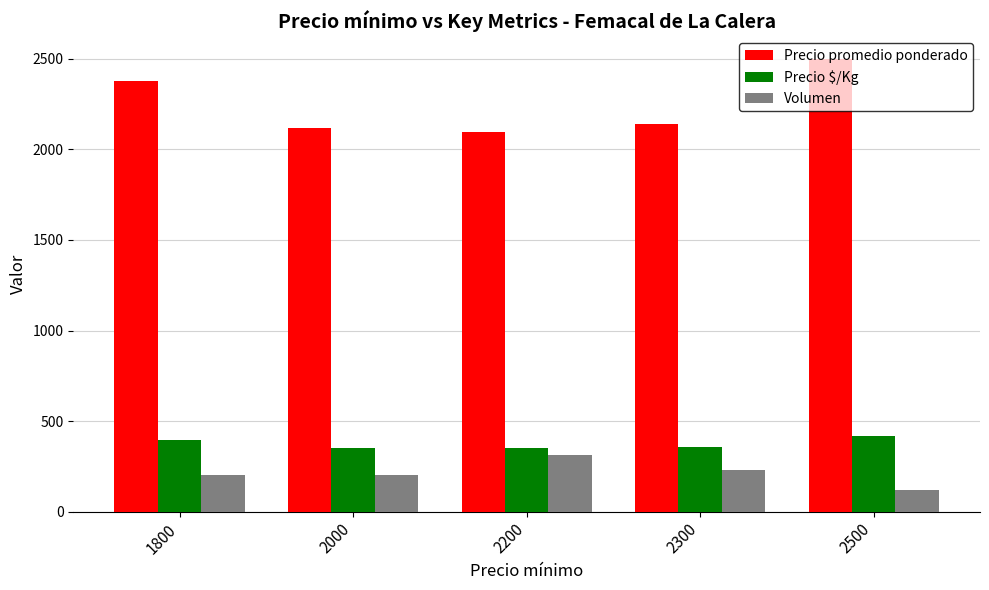

Rank the series by their maximum value, from highest to lowest.

Precio promedio ponderado, Precio $/Kg, Volumen